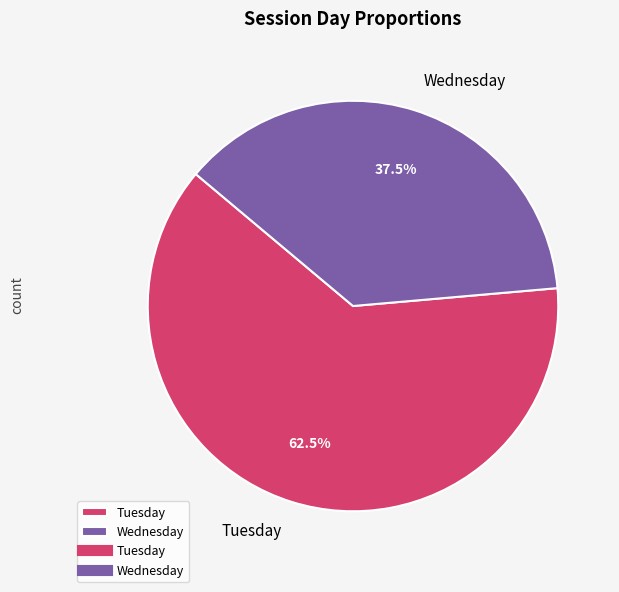

What is the largest slice in the pie chart?

Tuesday